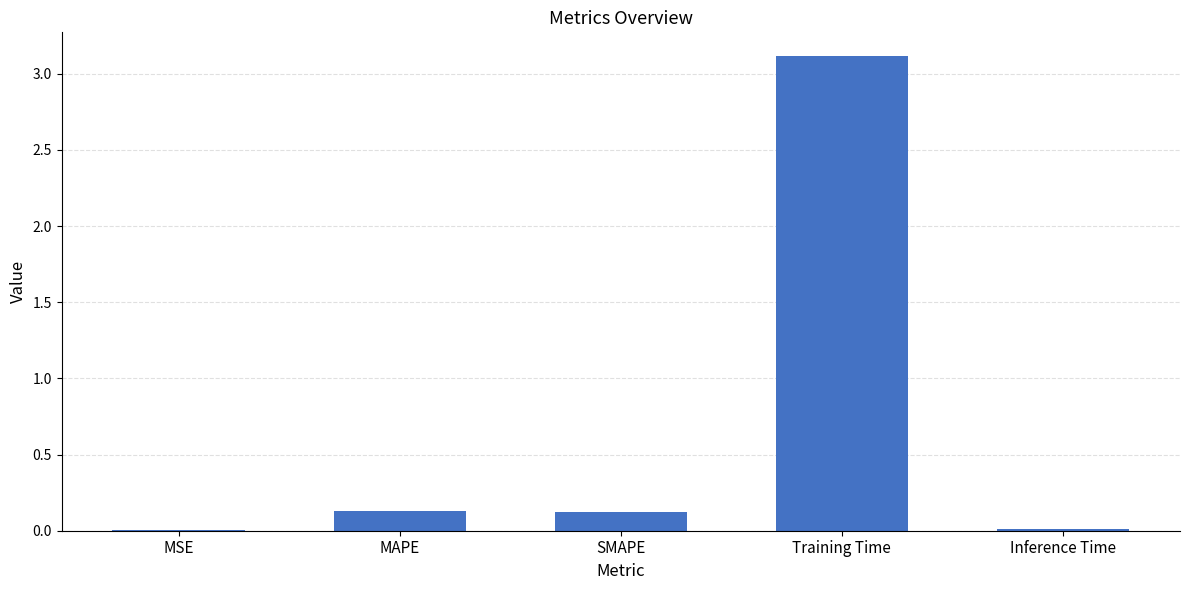

Which has a higher value, Training Time or Inference Time?

Training Time